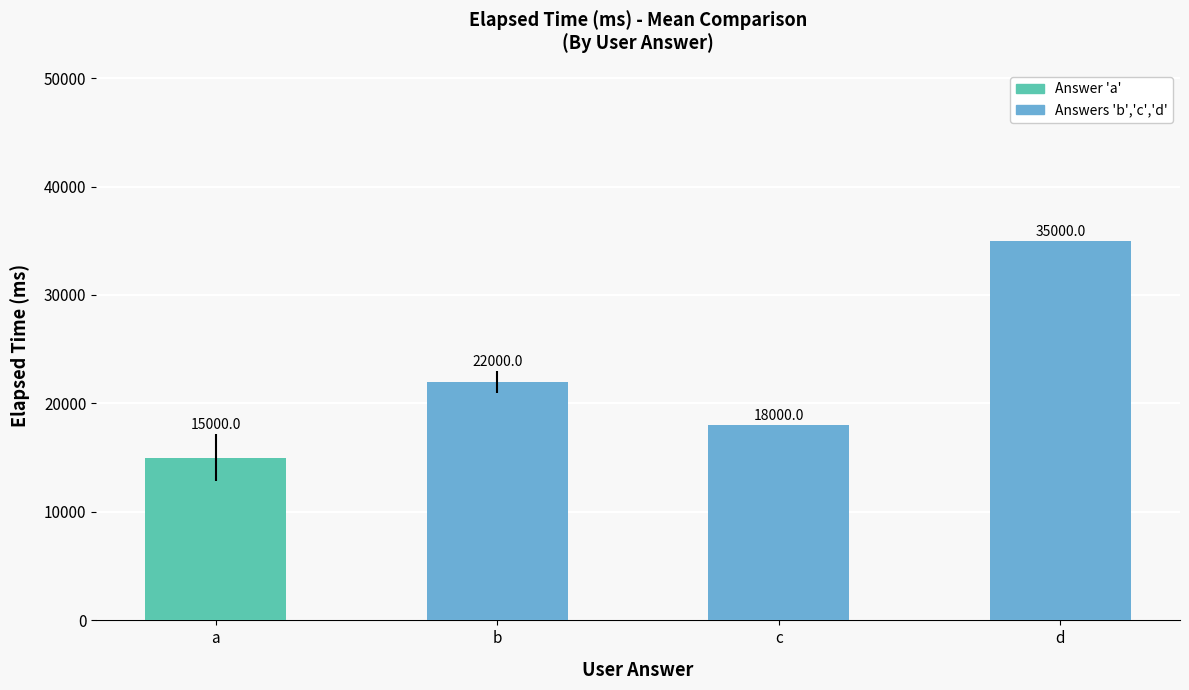

What is the value of the 3rd bar from the left?

18000